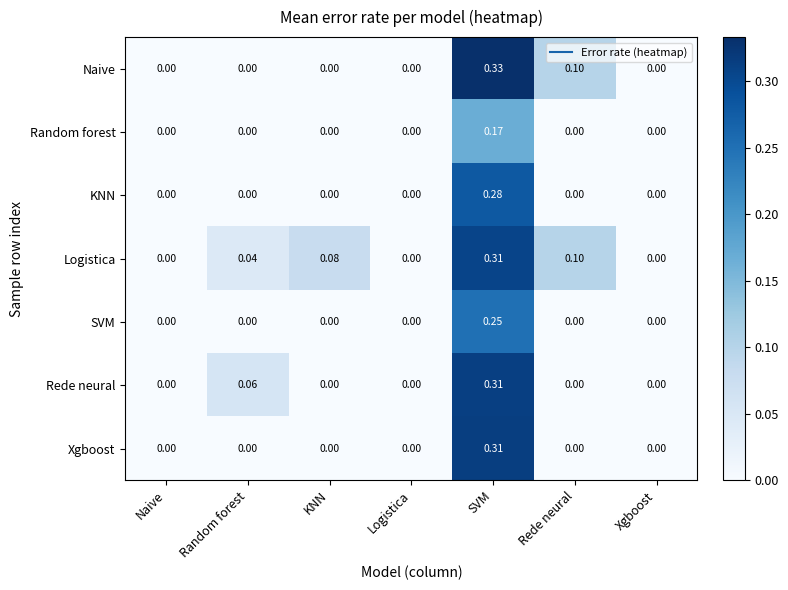

Which series has the largest range (max minus min)?

Naive